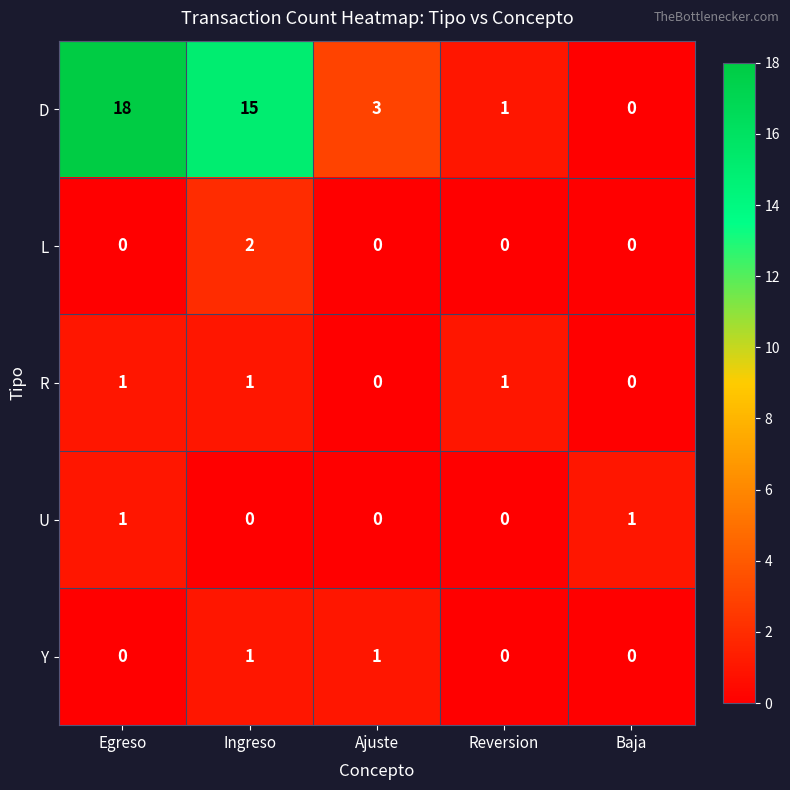

How many series are shown in this chart?

5